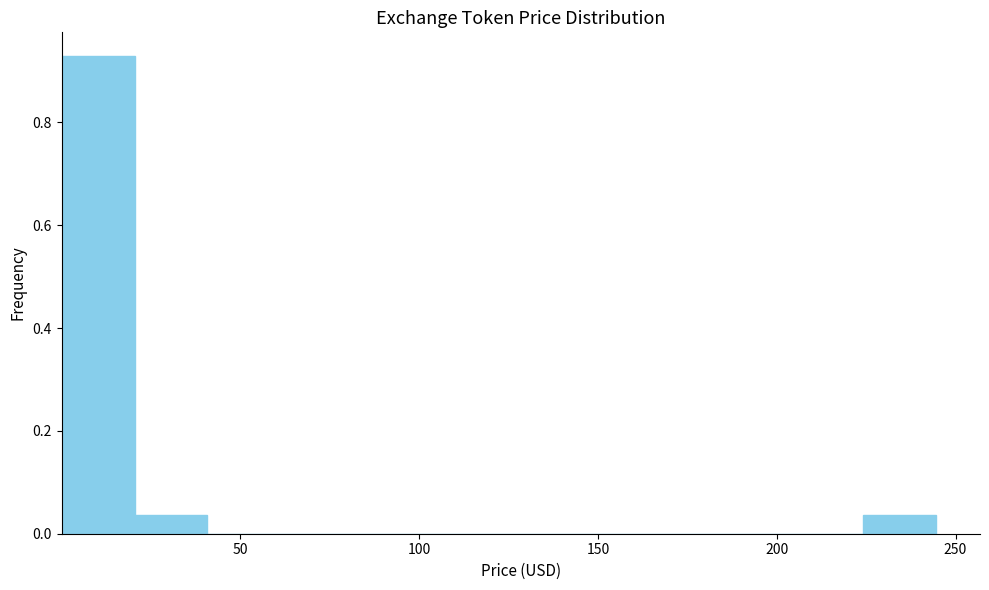

Reading left to right, transcribe this chart: for each bar, give the range it covers on the x-axis and its height. Neither the bar edges nor the heights are printed on the chart, so give them approximately, as read against the axes.

0 to 20: 0.92
20 to 40: 0.04
40 to 60: 0
60 to 80: 0
80 to 100: 0
100 to 120: 0
120 to 145: 0
145 to 165: 0
165 to 185: 0
185 to 205: 0
205 to 225: 0
225 to 245: 0.04